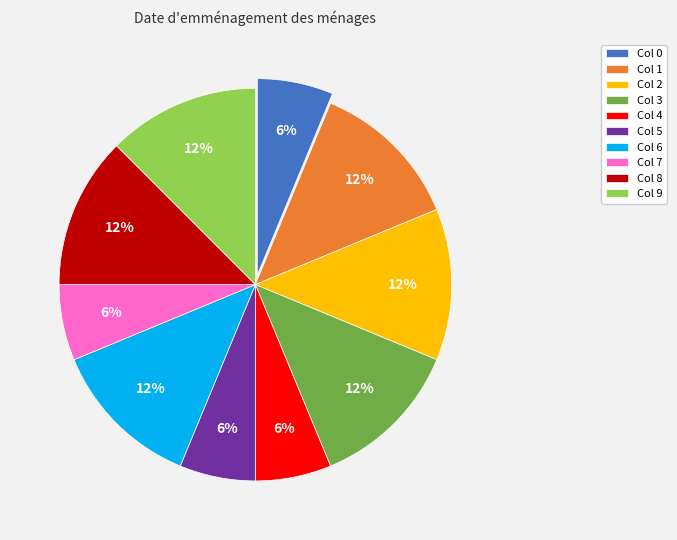

To the nearest percent, what percentage of the pie is Col 0?

6%